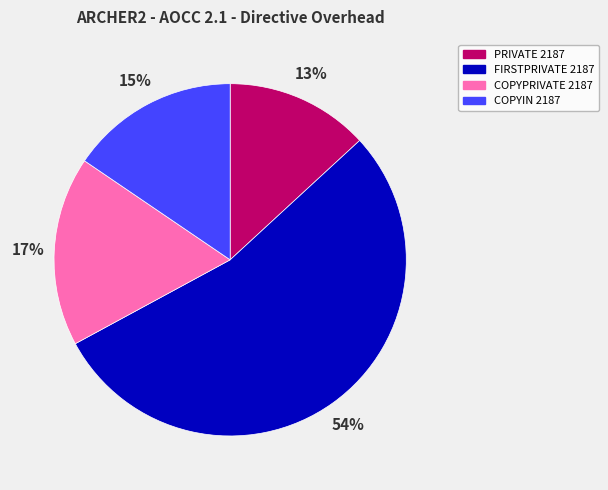

What percentage is the COPYPRIVATE 2187 slice, to the nearest percent?

17%